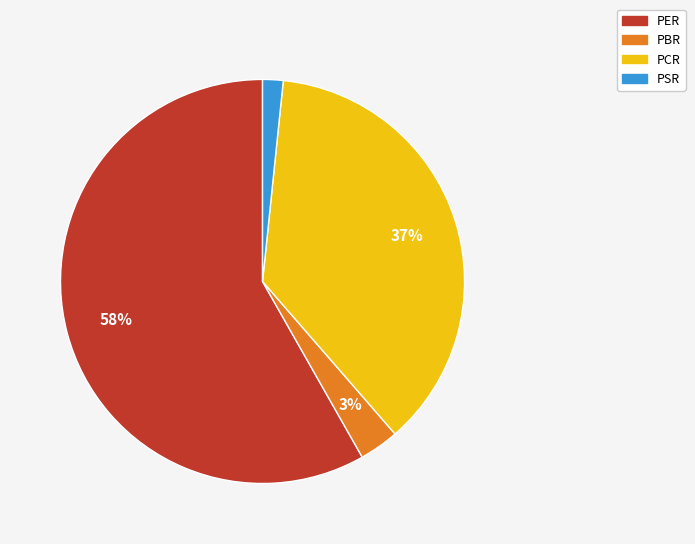

To the nearest percent, what is the difference between the PSR and PCR slice percentages?

35%